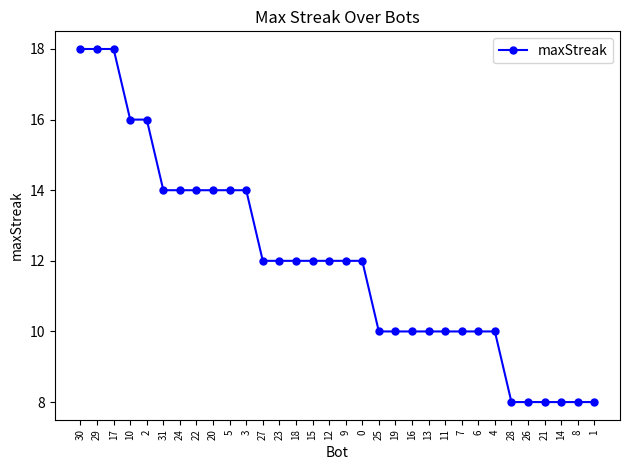

What position from the left is 18?

14